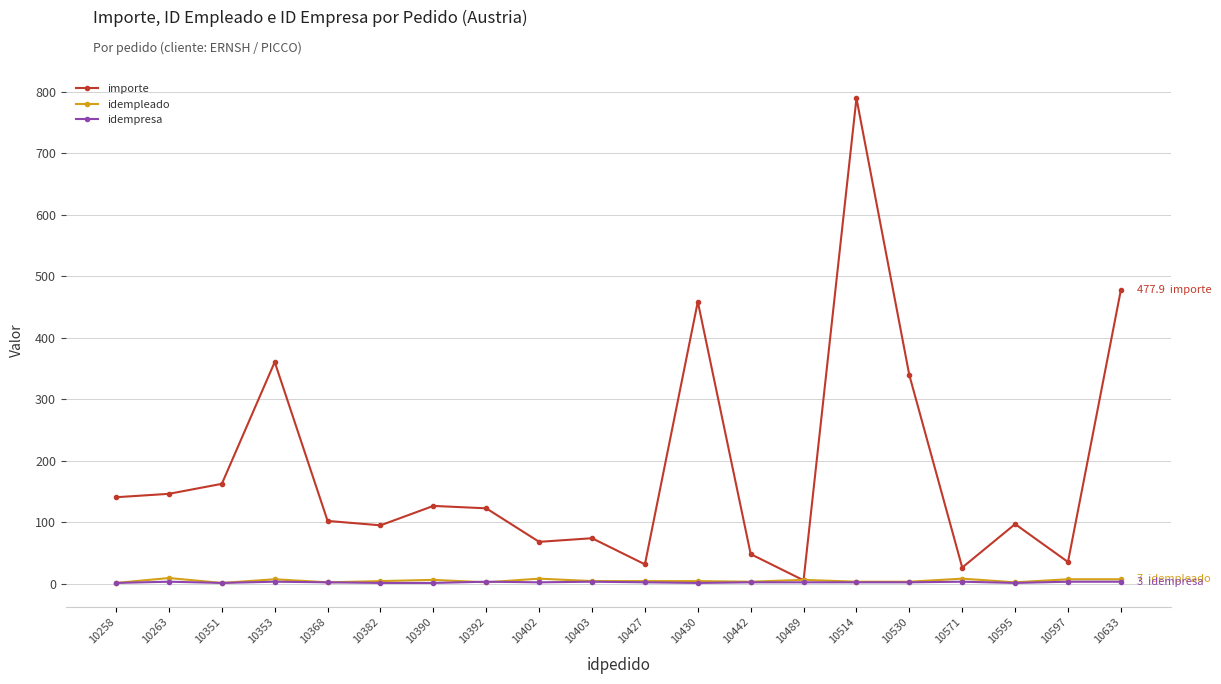

Which series has the largest range (max minus min)?

importe